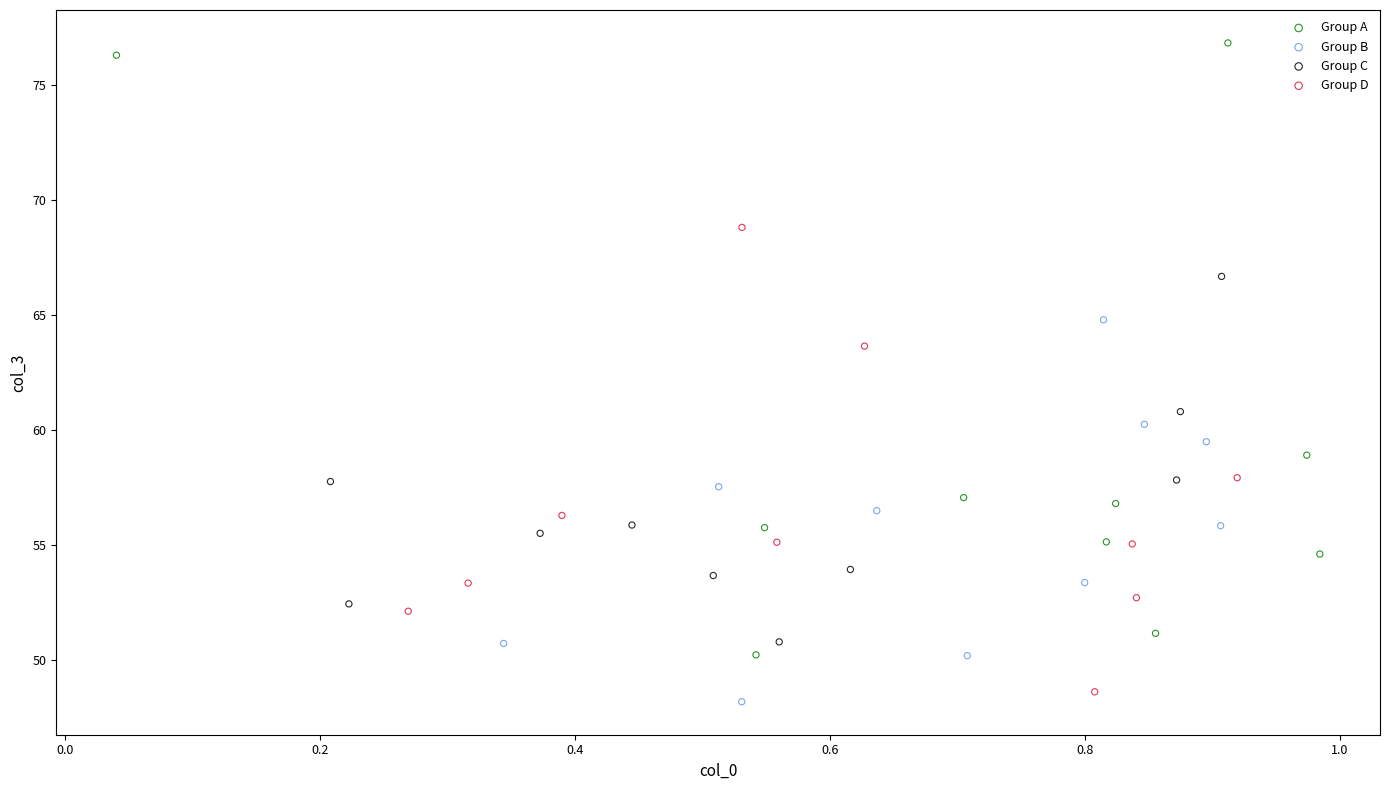

Which series reaches the minimum Y coordinate?

Group B